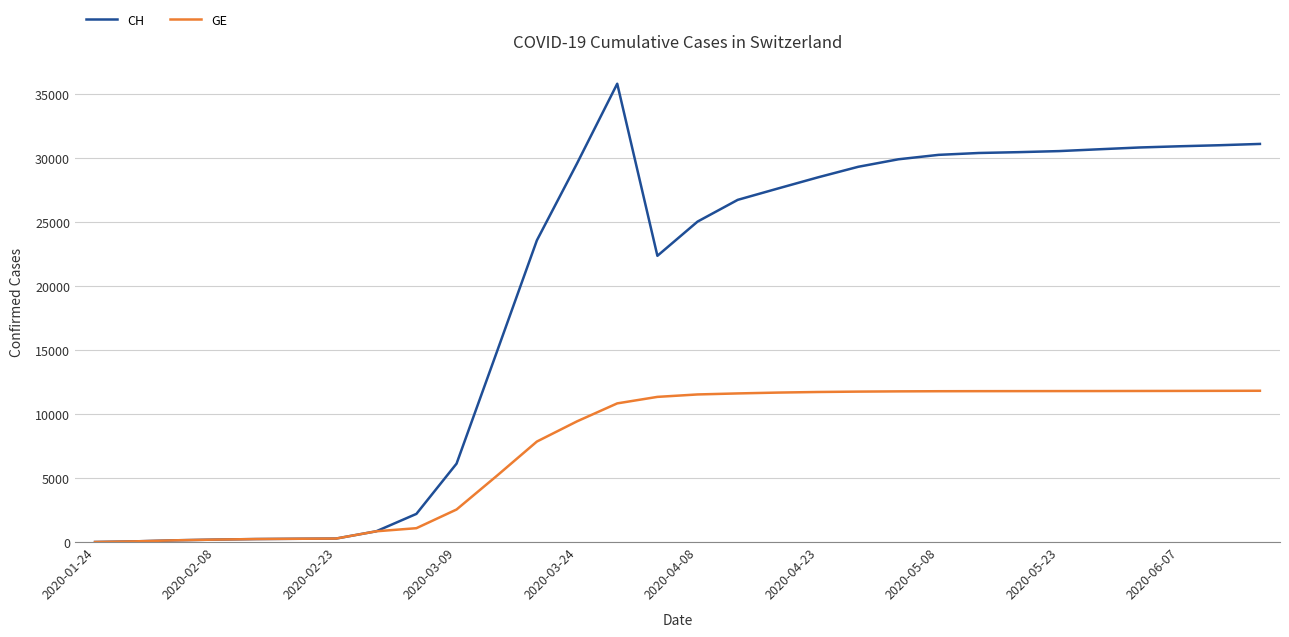

List the series in order of their overall mean, highest first.

CH, GE